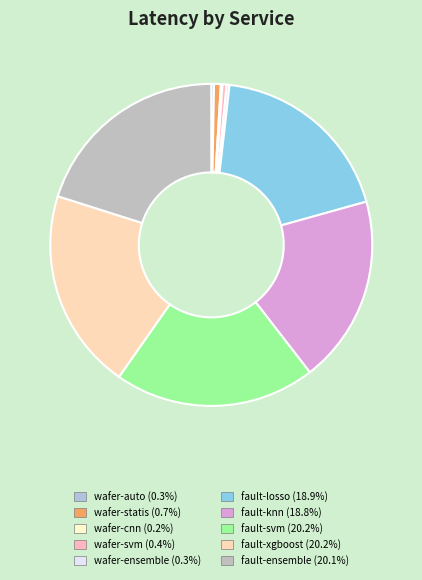

Rank the categories by value from highest to lowest.

fault-svm, fault-xgboost, fault-ensemble, fault-losso, fault-knn, wafer-statis, wafer-svm, wafer-ensemble, wafer-auto, wafer-cnn